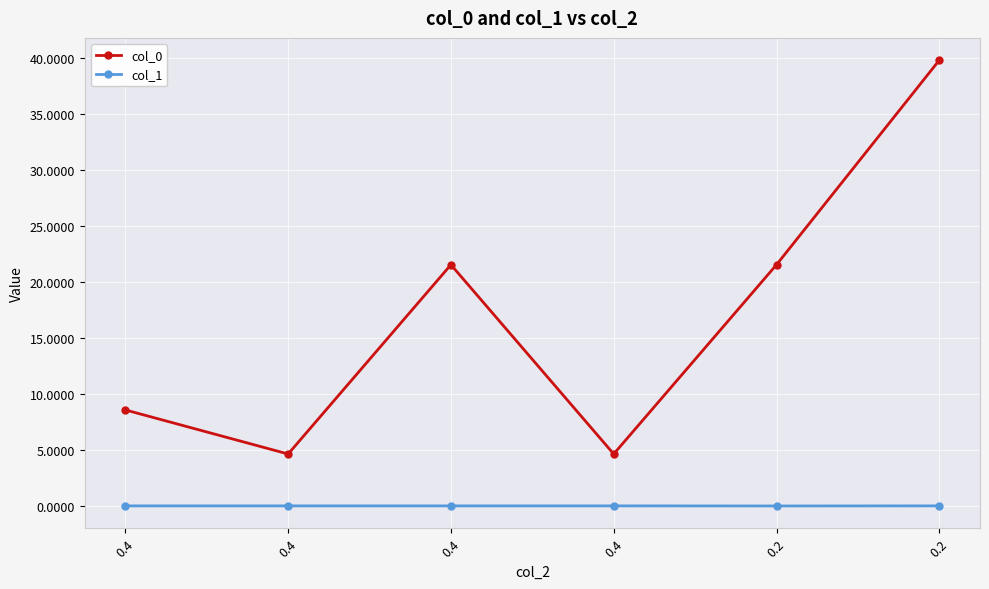

Does the chart have visible grid lines?

Yes